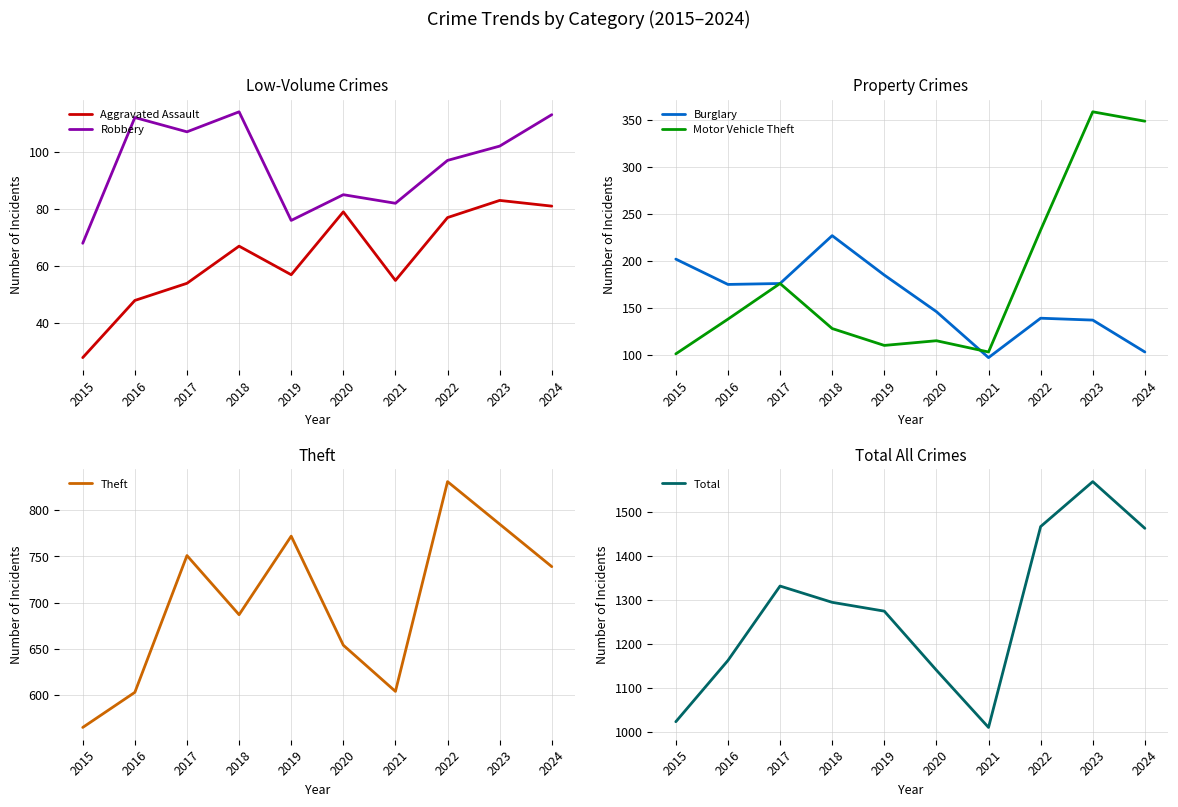

The value of Theft at 2020 is 654. True or false?

True